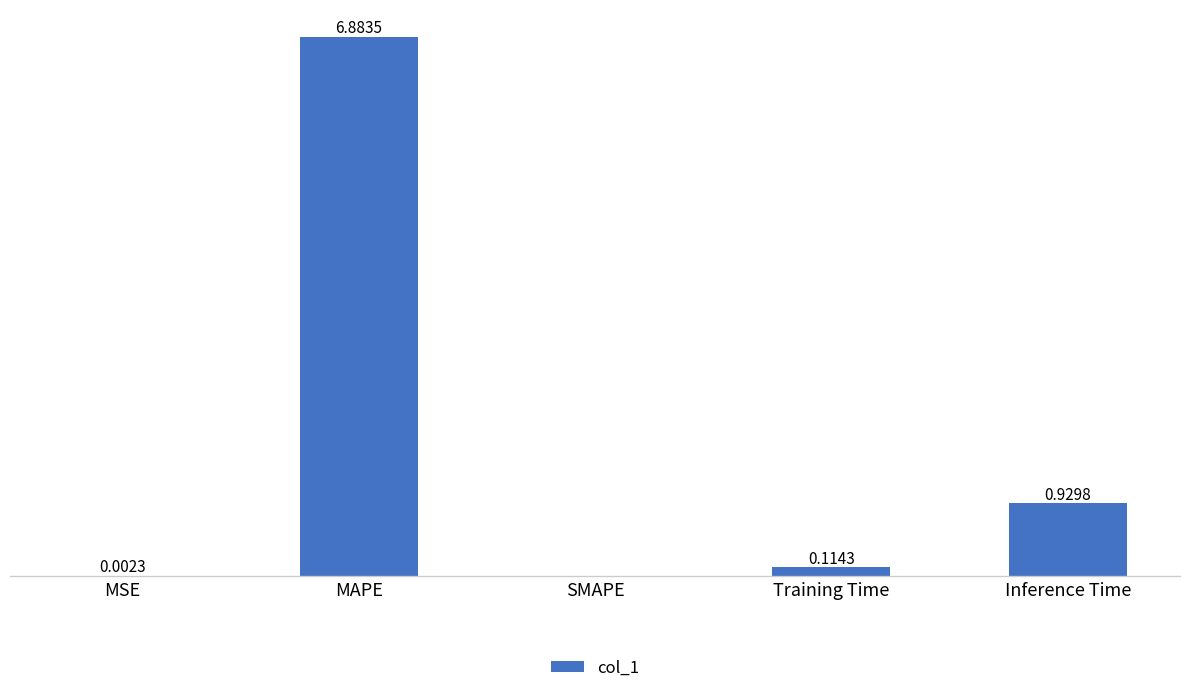

Which label corresponds to the largest value in the chart?

MAPE